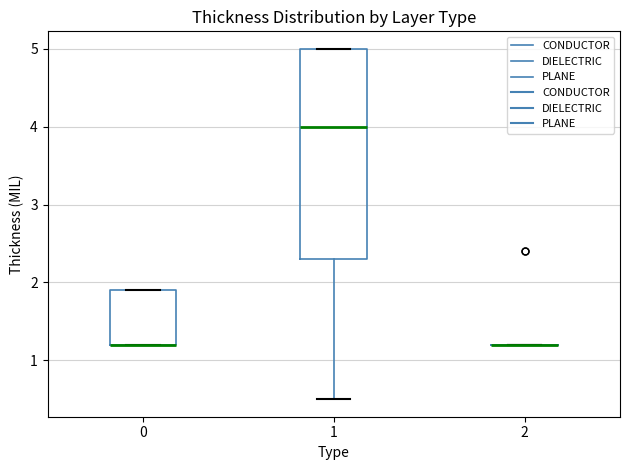

Reading left to right, read every box against the y-axis: the position of its median line, the range the box covers, and the ends of its whiskers. The values are not printed on the chart, so give them approximately, as read against the axis.

0: median 1.2 (drawn on the box's lower edge), box 1.2 to 1.9, whiskers 1.2 to 1.9
1: median 4.0, box 2.3 to 5.0, whiskers 0.5 to 5.0
2: box collapsed to a line at 1.2, whiskers 1.2 to 1.2